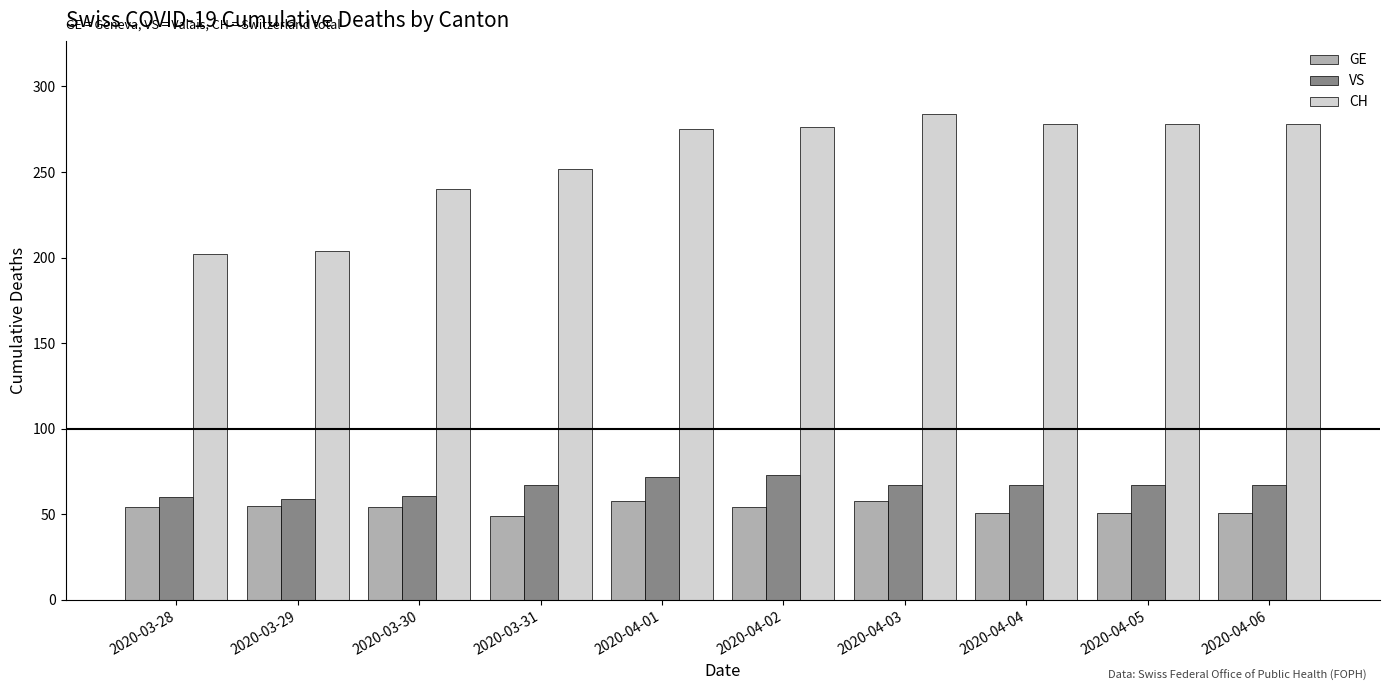

What is the value of the GE bar at the 5th from the left?

58